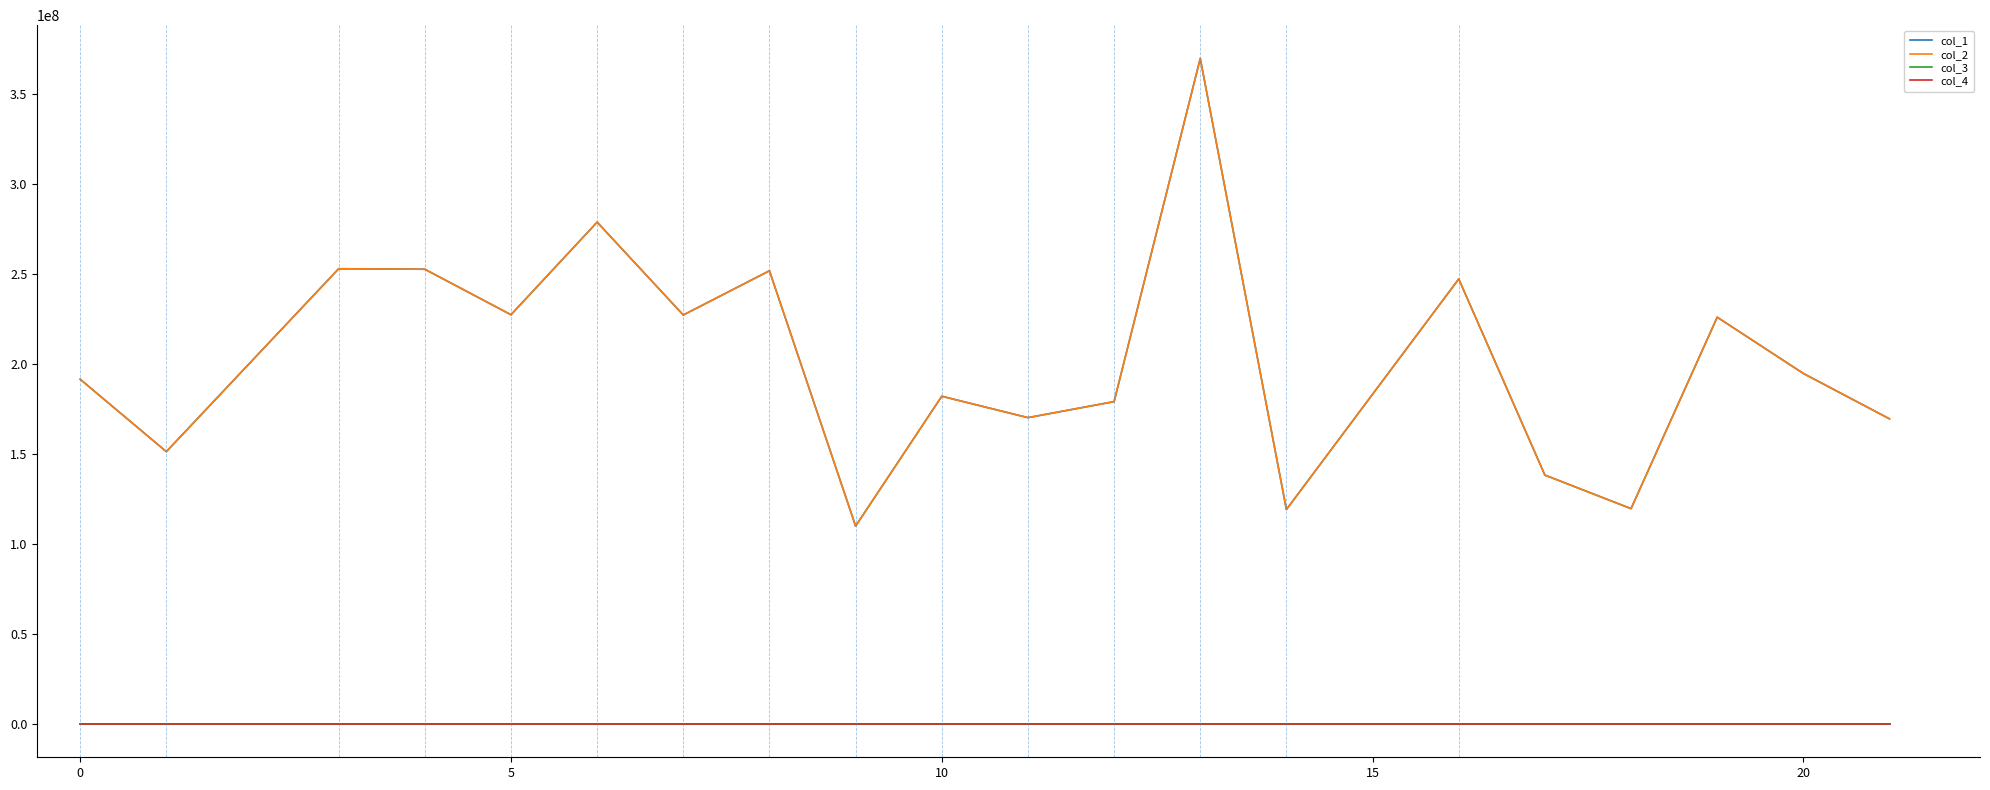

Does the chart have visible grid lines?

No